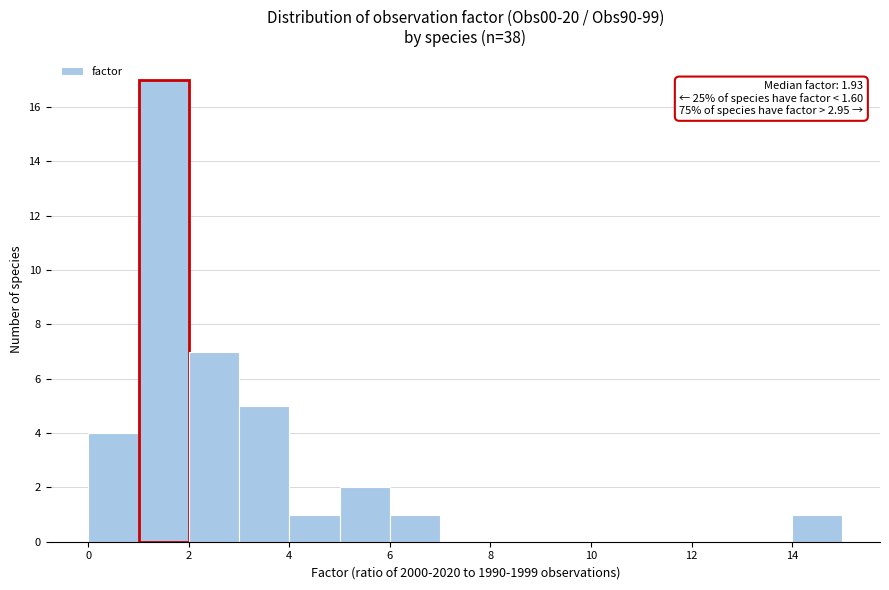

Which range on the x-axis has the tallest bar?

1 to 2